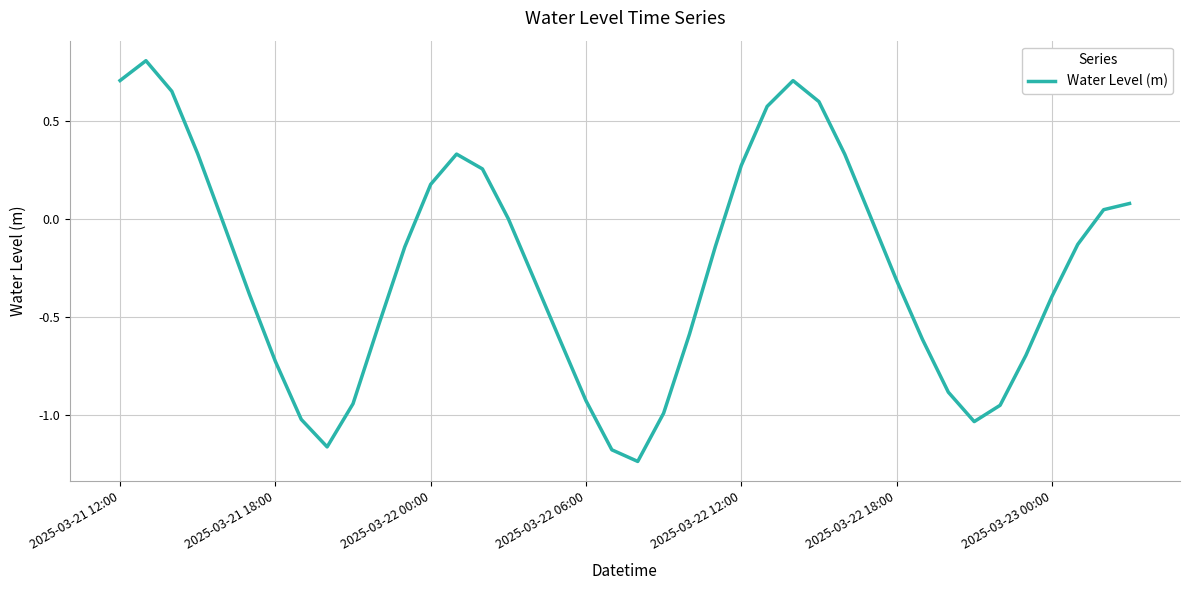

What is the maximum value shown in the chart?

0.8